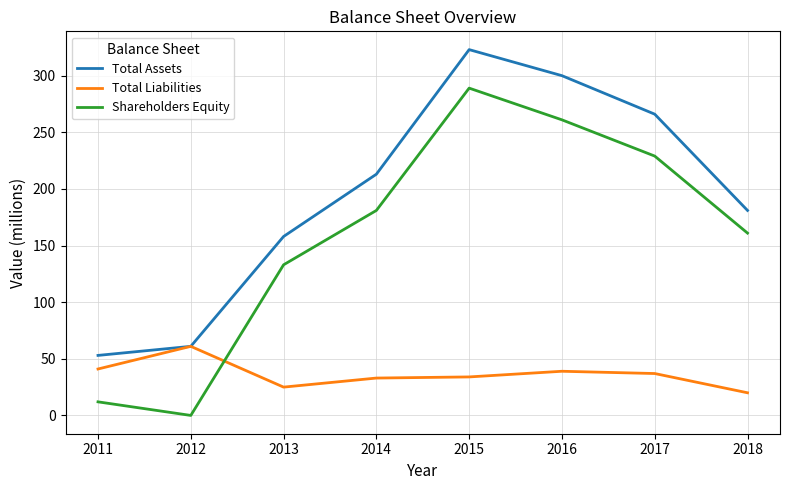

Rank the categories by Total Assets value from highest to lowest.

2015, 2016, 2017, 2014, 2018, 2013, 2012, 2011